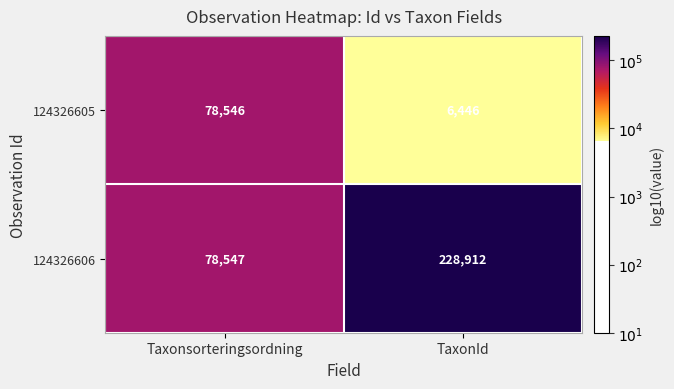

Which series has the largest range (max minus min)?

124326606